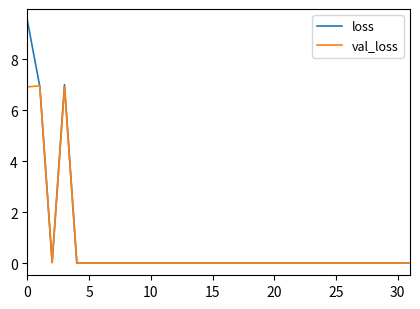

Which series has the largest range (max minus min)?

loss